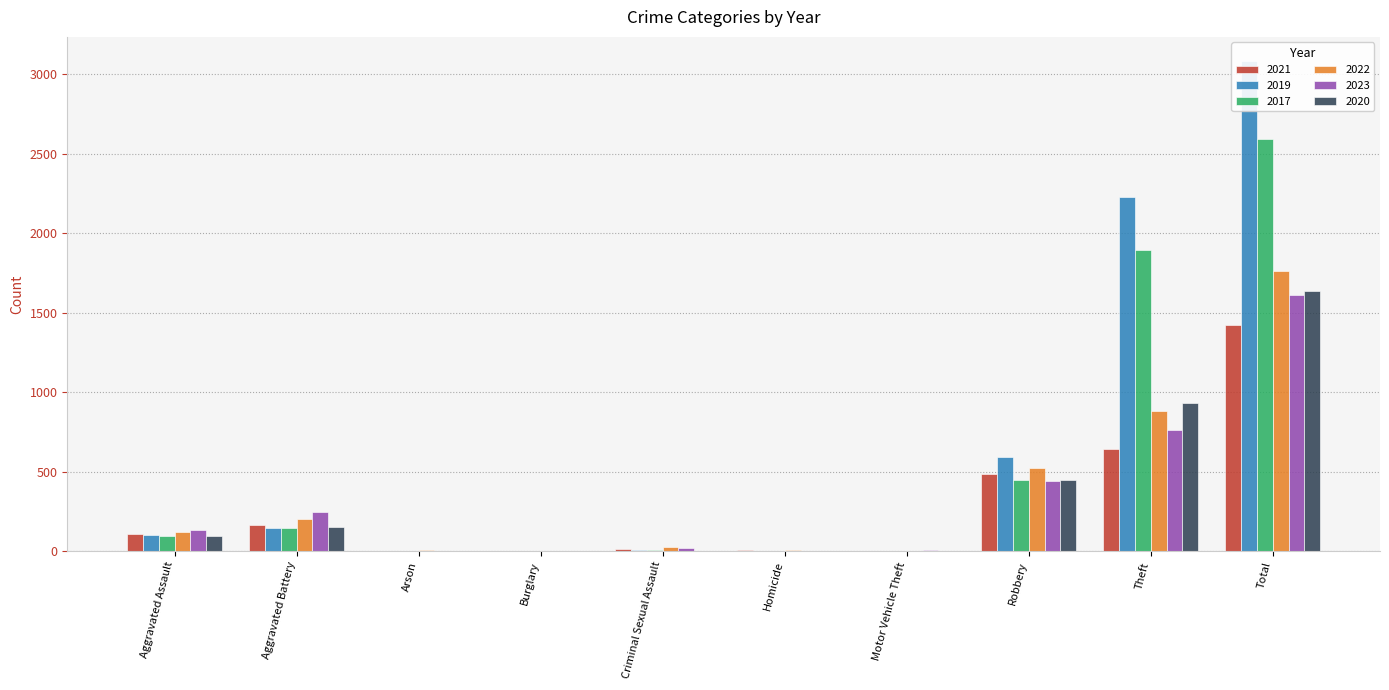

Which has a higher value, Homicide or Robbery?

Robbery